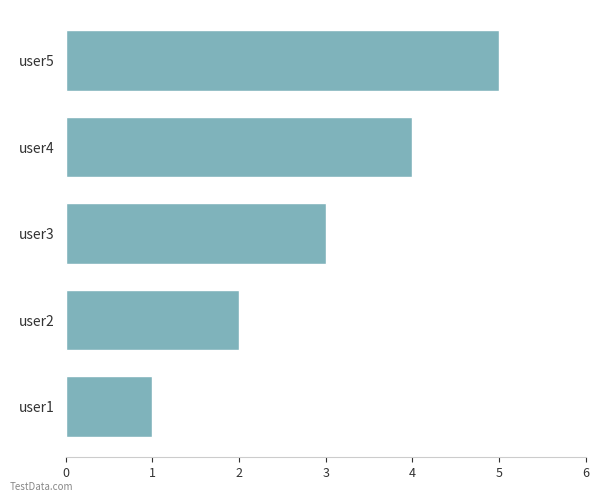

Between user1 and user5, which is larger?

user5